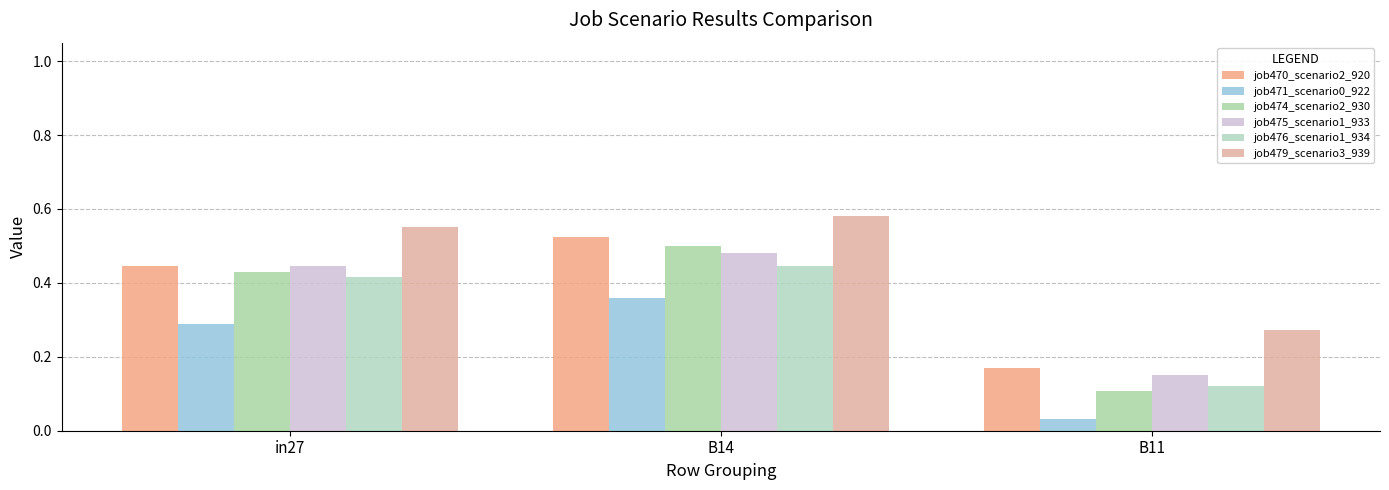

At which category is the sum across all series the highest?

B14